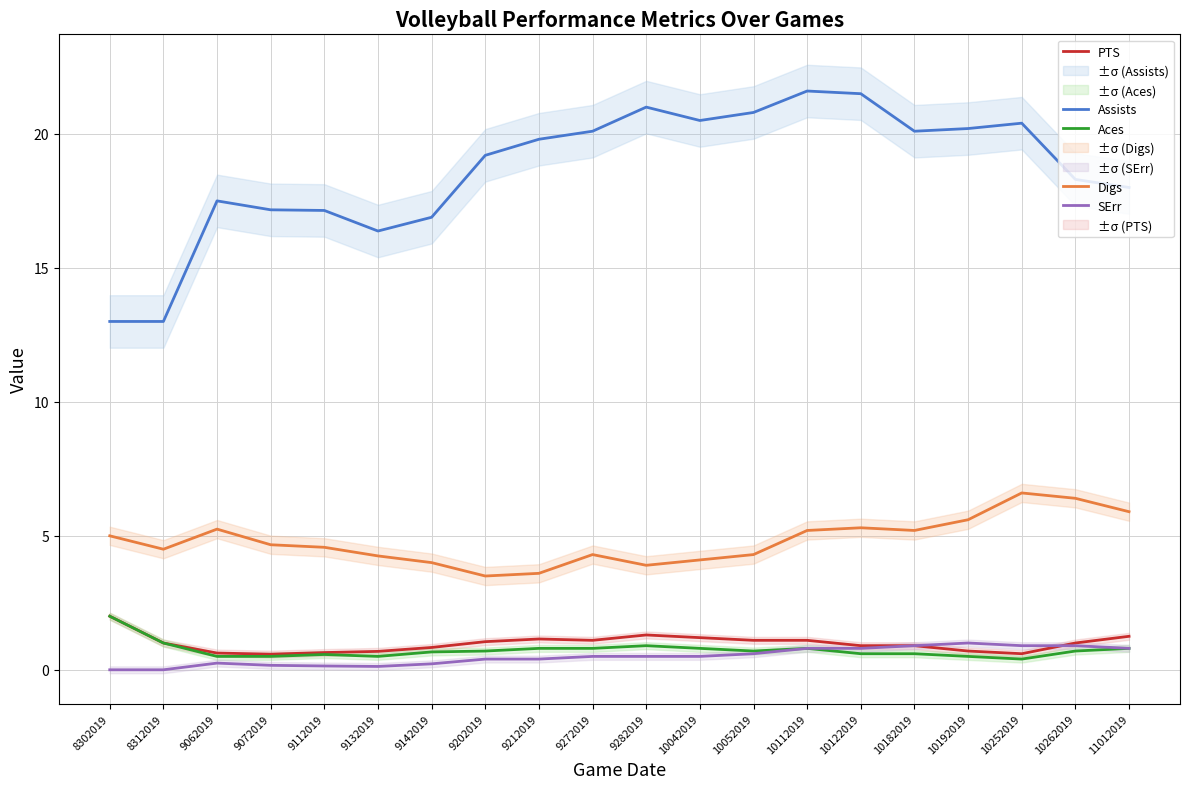

True or false: Assists and SErr cross at least once.

False